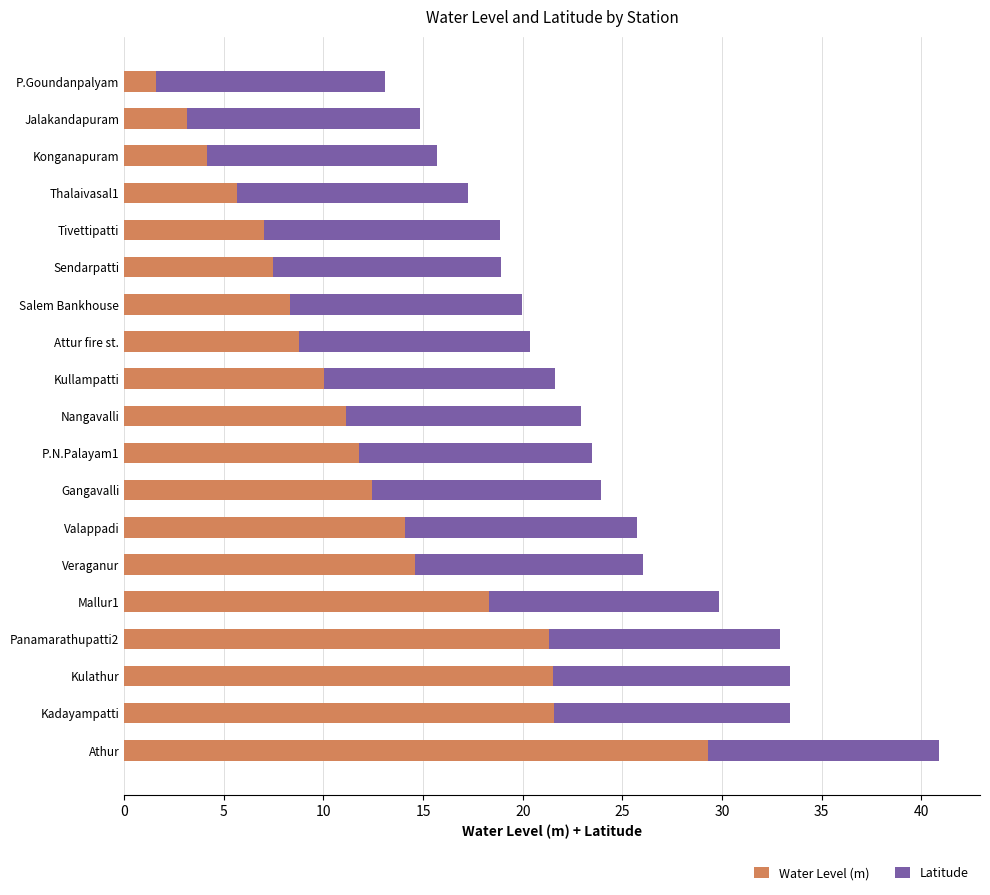

How many data points does each series have?

19